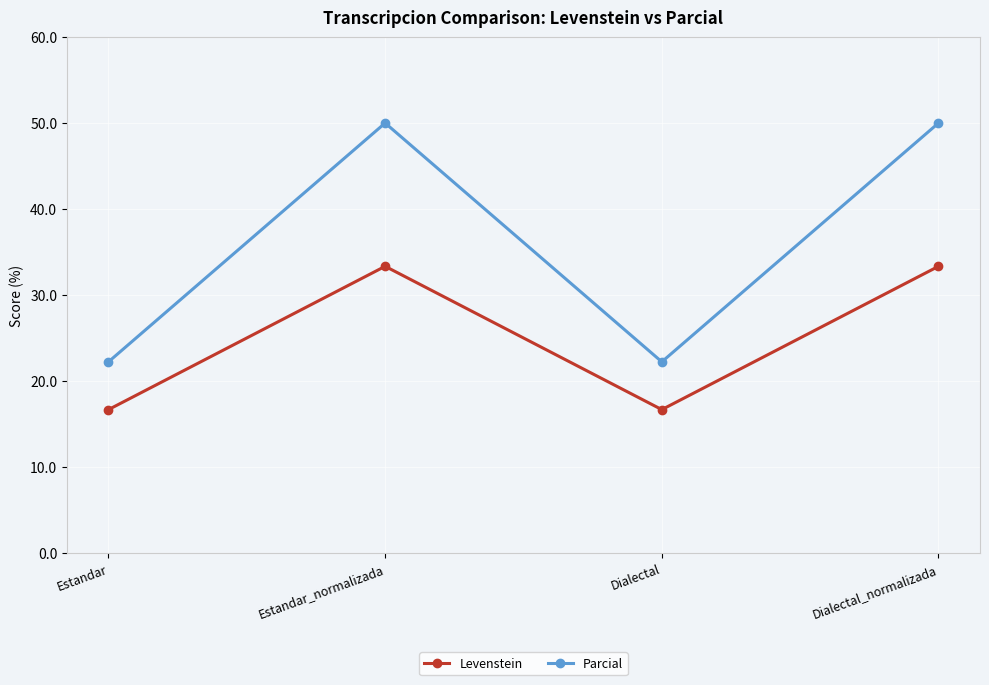

True or false: Parcial and Levenstein intersect in this chart.

False